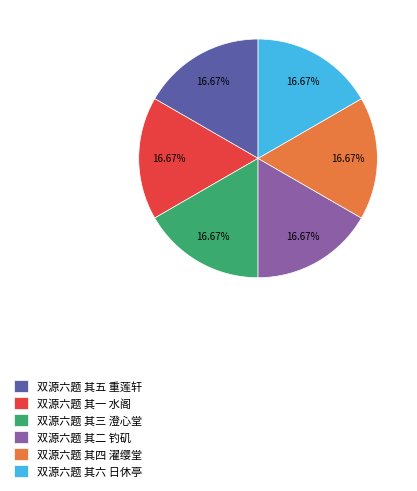

Does 双源六题 其二 钓矶 represent more than half of the total?

No